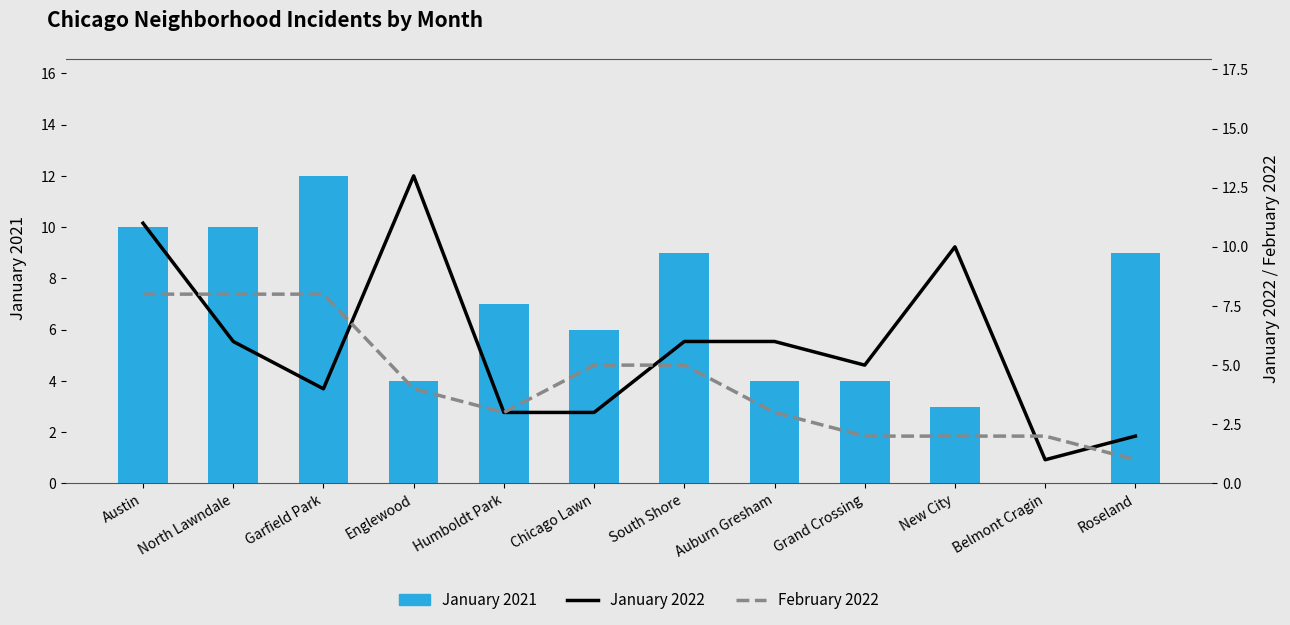

Reading right to left, transcribe all the data shown in this chart.

January 2021: 9	0	3	4	4	9	6	7	4	12	10	10
January 2022: 2	1	10	5	6	6	3	3	13	4	6	11
February 2022: 1	2	2	2	3	5	5	3	4	8	8	8